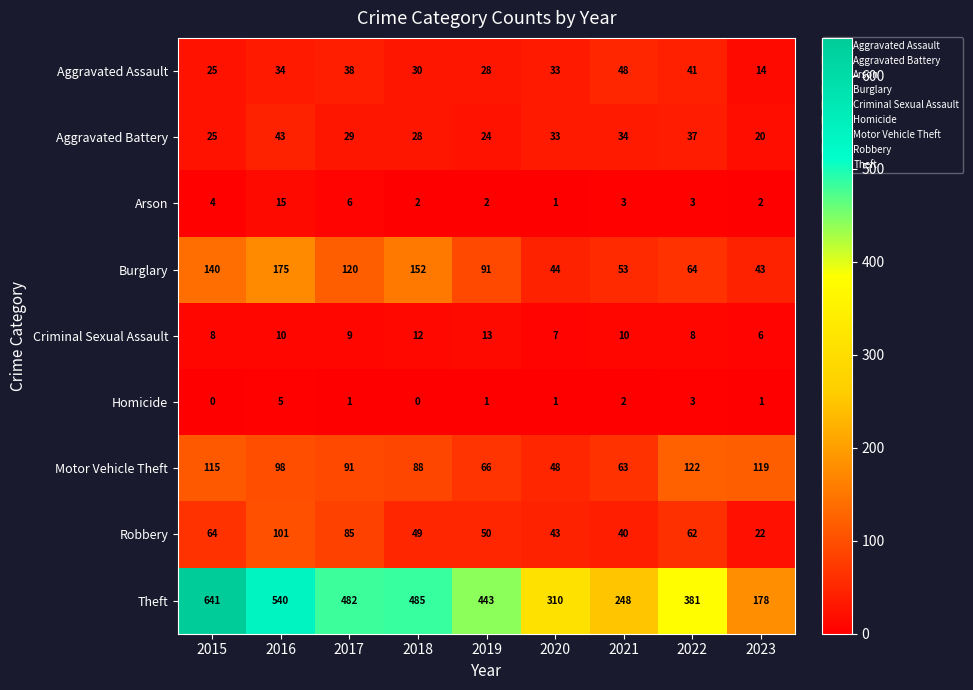

At which label does Robbery reach its peak?

2016